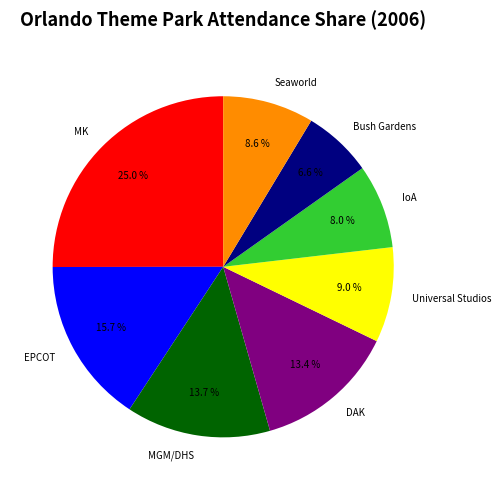

Do Seaworld and Universal Studios together represent more than half of the pie?

No